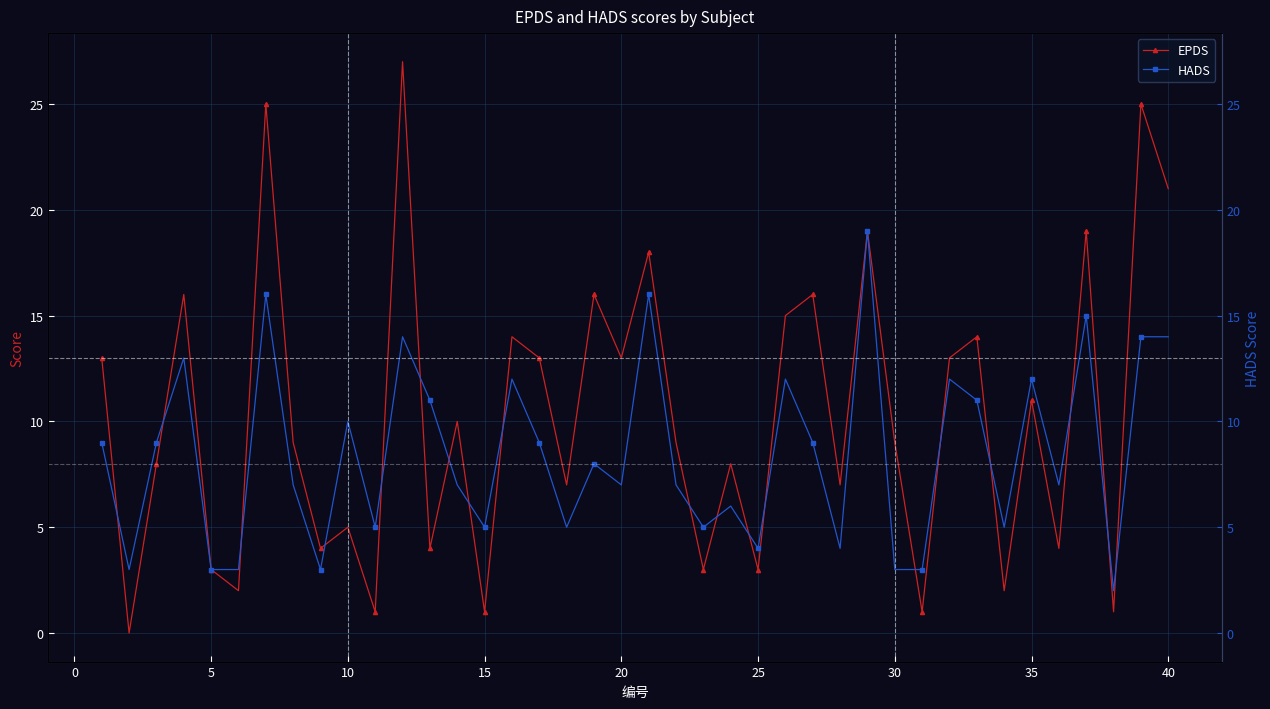

True or false: EPDS has more than 2 points higher than both neighbors.

True